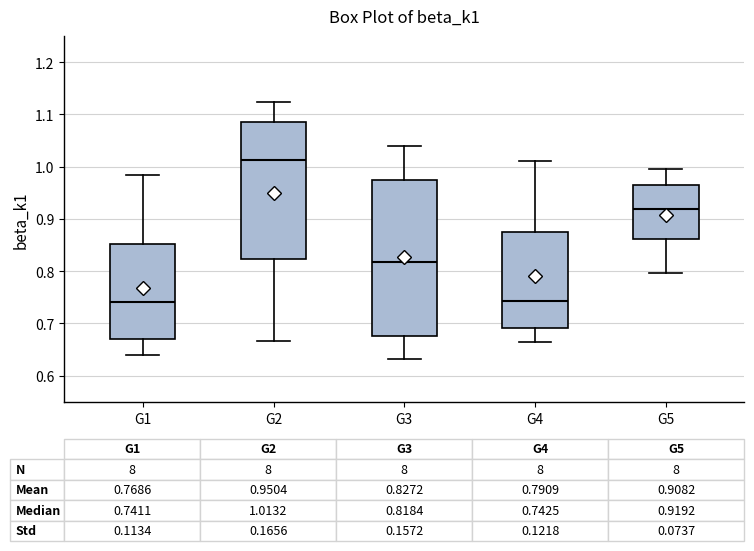

Comparing the boxes themselves (not the whiskers), which one is the tallest?

G3